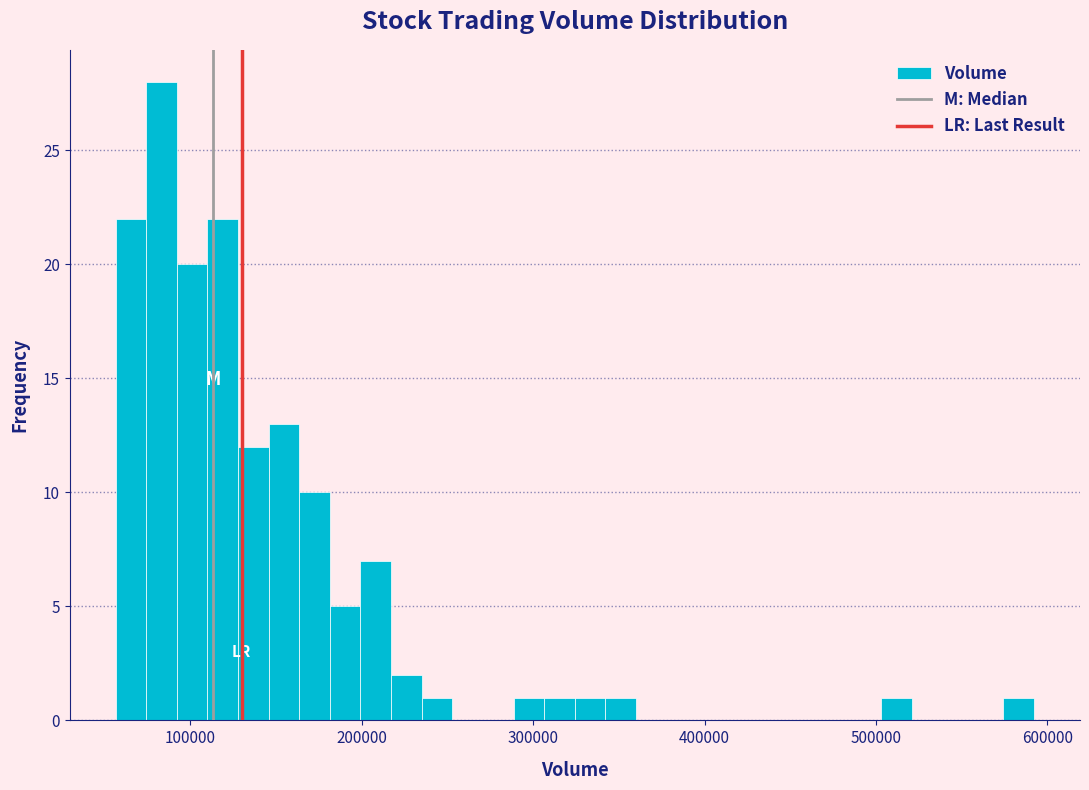

Read against the x-axis, roughly where is the centre of the tallest bar?

80000